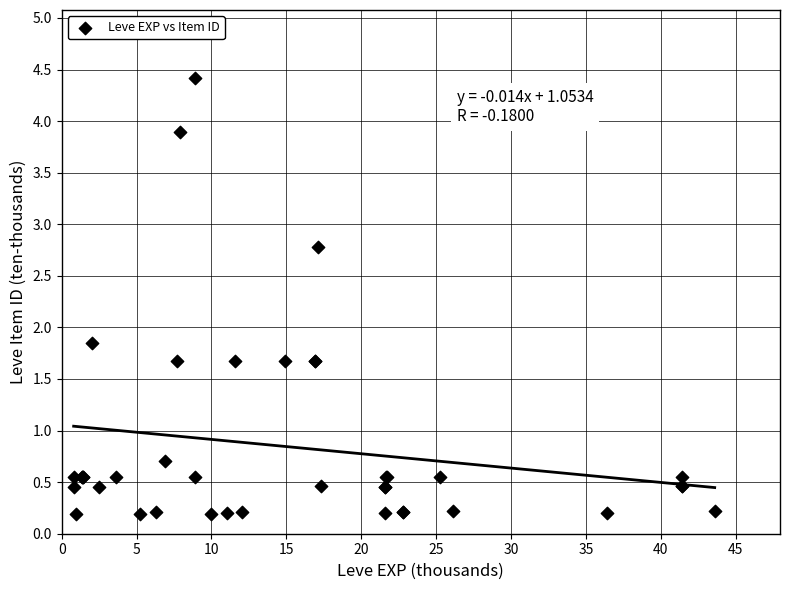

What Y value in the scatter plot is closest to 2?

1.9